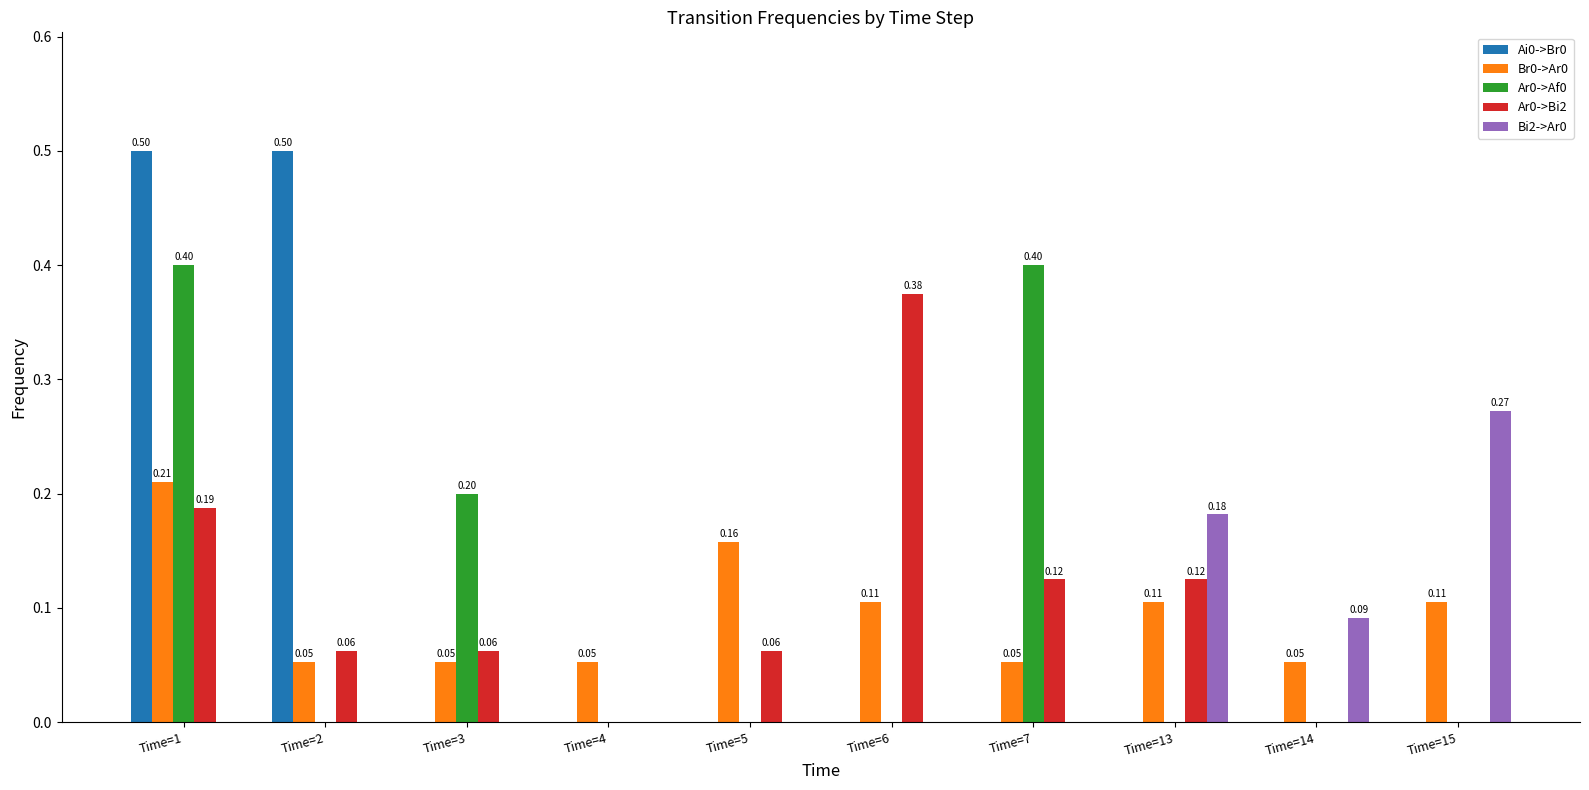

What is the sum of all Bi2->Ar0 values?

0.5